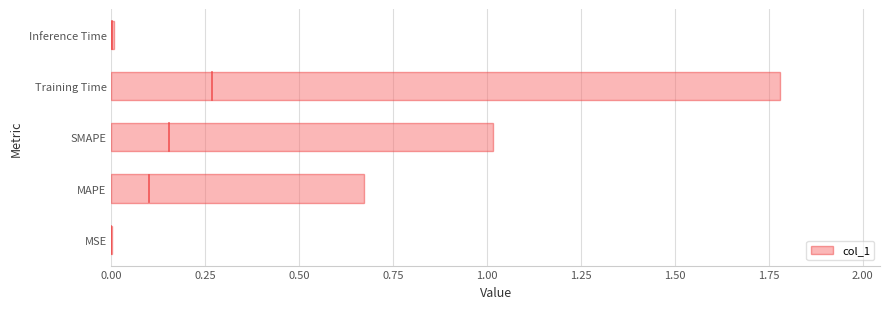

Is it true that the value at SMAPE is 1.0?

True